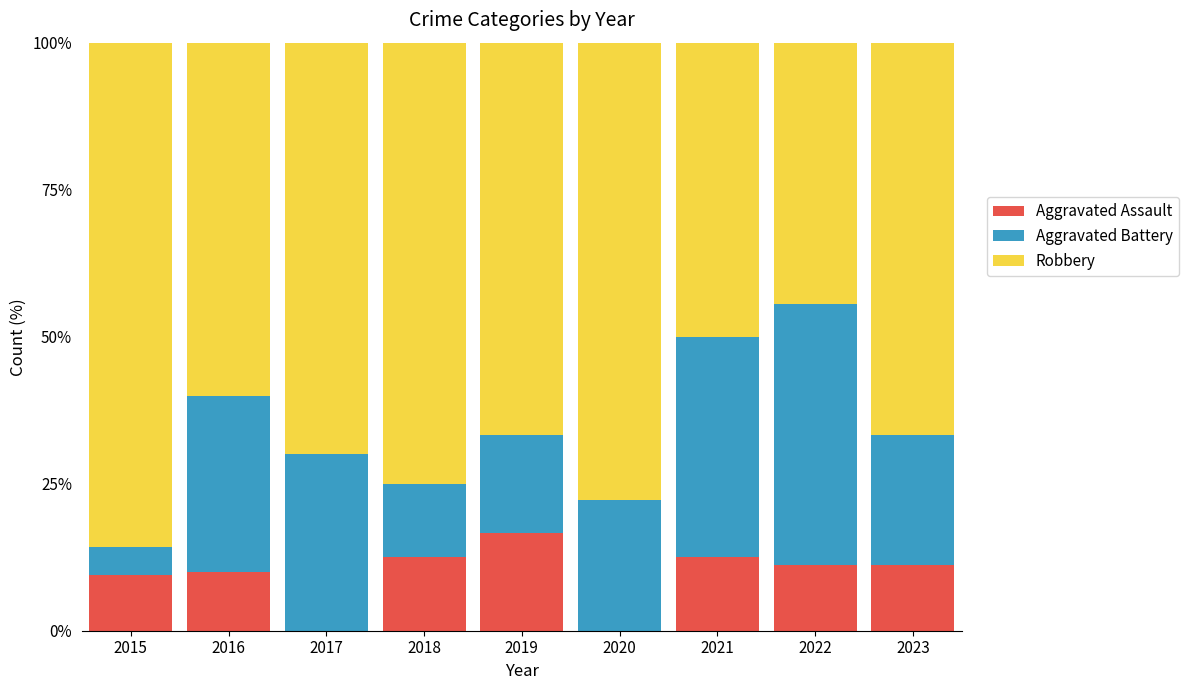

What is the total value across all series at 2023?

100.0